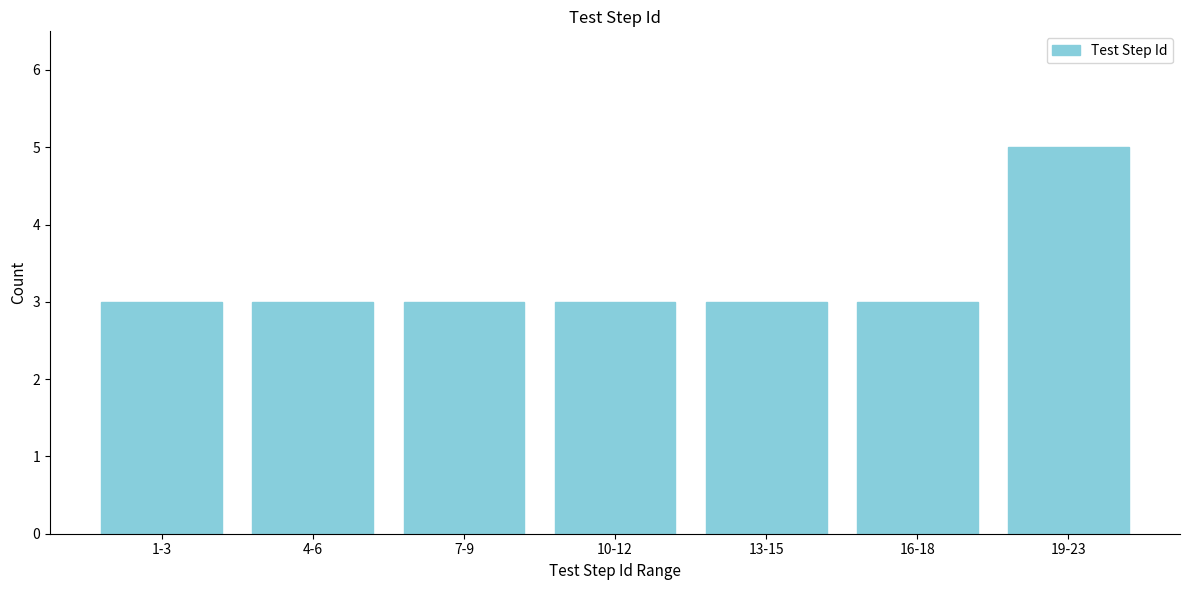

Reading right to left, what are all the values shown in this chart?

19-23=5	16-18=3	13-15=3	10-12=3	7-9=3	4-6=3	1-3=3